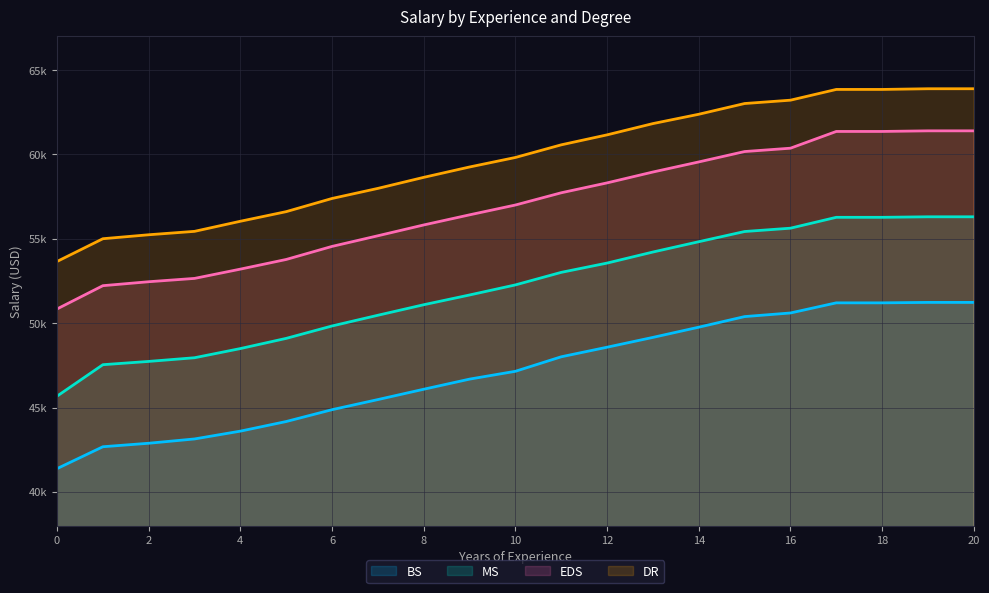

Reading right to left, transcribe all the data shown in this chart.

BS: 51231	51231	51205	51205	50604	50390	49762	49157	48575	48008	47148	46684	46084	45472	44873	44171	43601	43138	42883	42676	41379
MS: 56305	56305	56274	56274	55629	55432	54828	54217	53562	53012	52268	51671	51093	50469	49834	49099	48495	47951	47733	47539	45674
EDS: 61399	61399	61363	61363	60370	60172	59556	58959	58315	57728	57003	56421	55821	55181	54550	53776	53203	52653	52456	52222	50842
DR: 63894	63894	63853	63853	63216	63018	62382	61829	61161	60570	59821	59257	58643	57988	57391	56610	56040	55442	55240	55005	53657